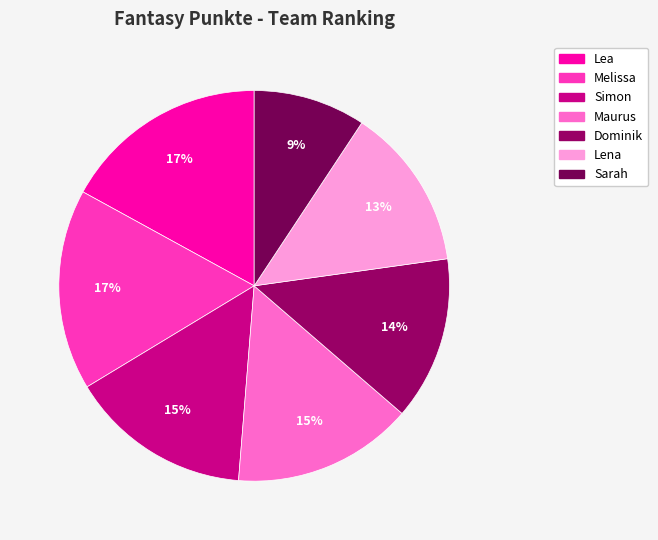

To the nearest percent, what is the difference between the Simon and Lena slice percentages?

2%